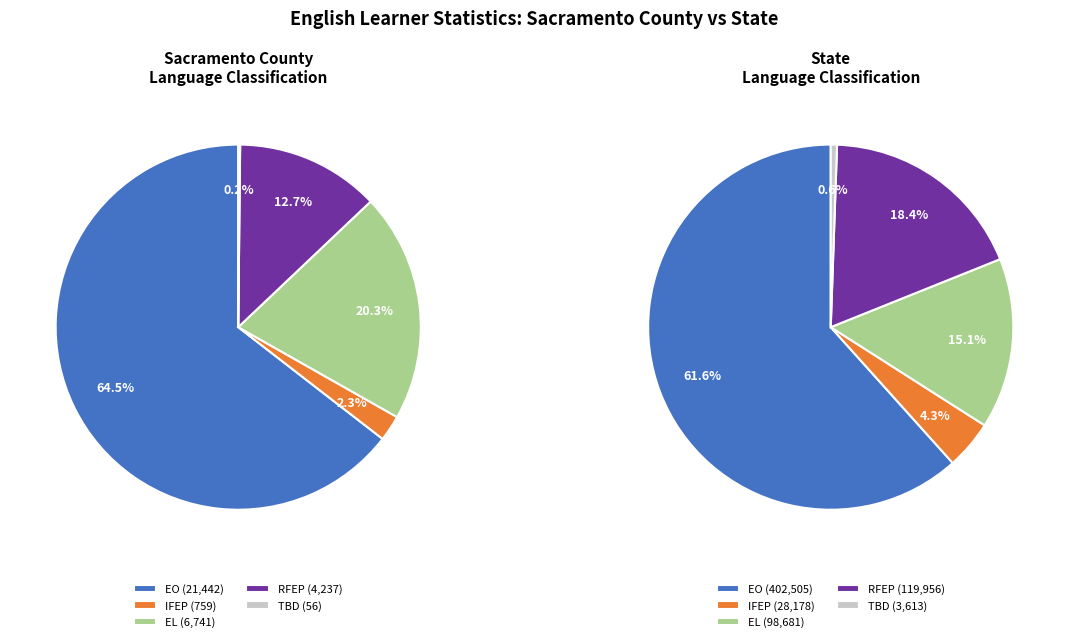

What percentage is the Reclassified Fluent English Proficient slice, to the nearest percent?

13%